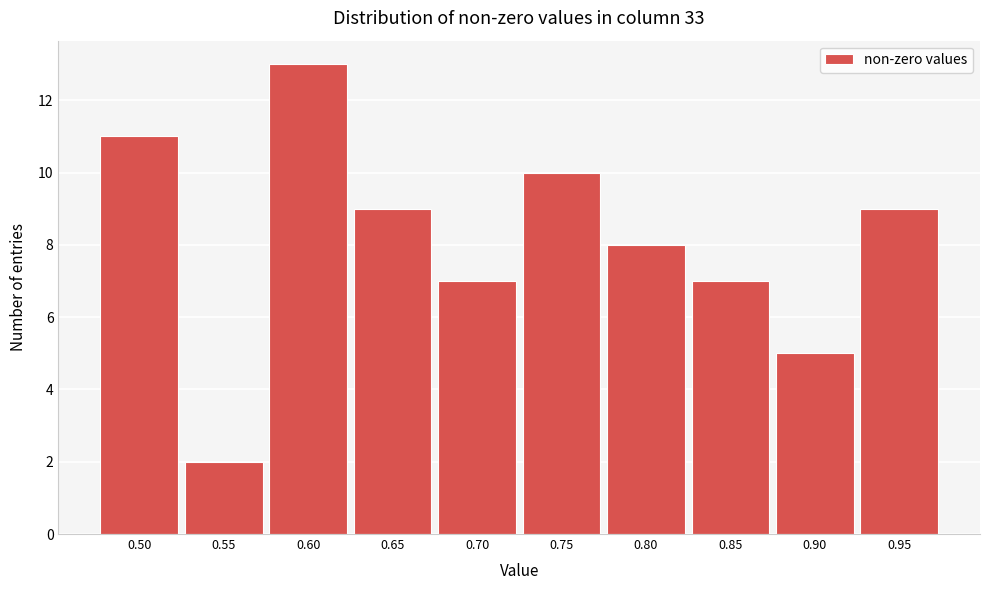

Reading right to left, what are all the values shown in this chart?

9	5	7	8	10	7	9	13	2	11